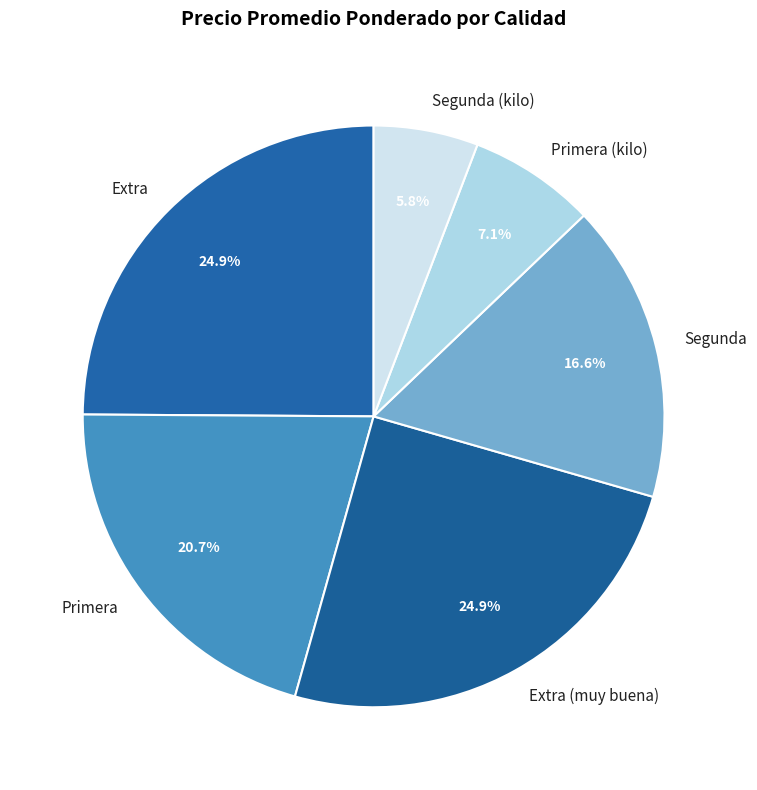

What percentage is the Segunda slice, to the nearest percent?

17%